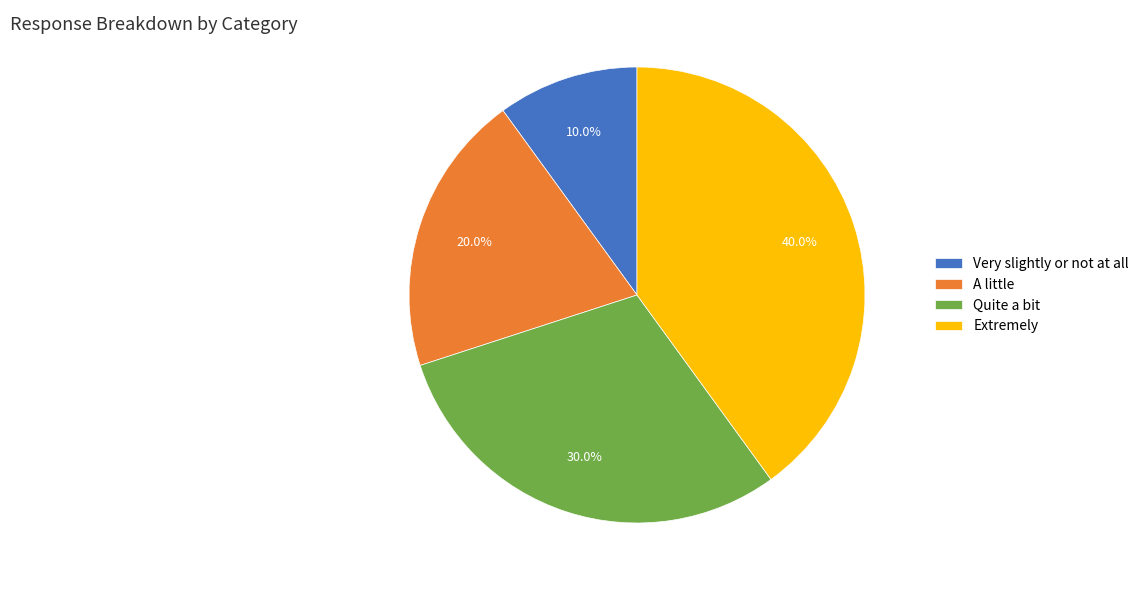

Is the sum of Extremely and Quite a bit greater than half?

Yes